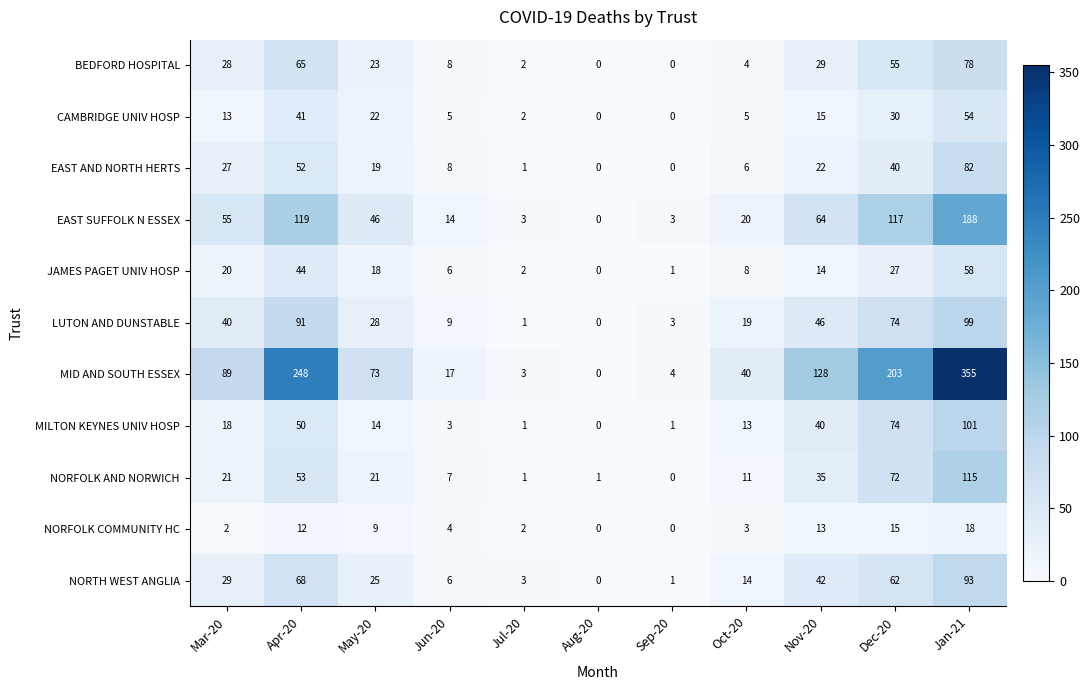

At how many categories does at least one series exceed 164?

3